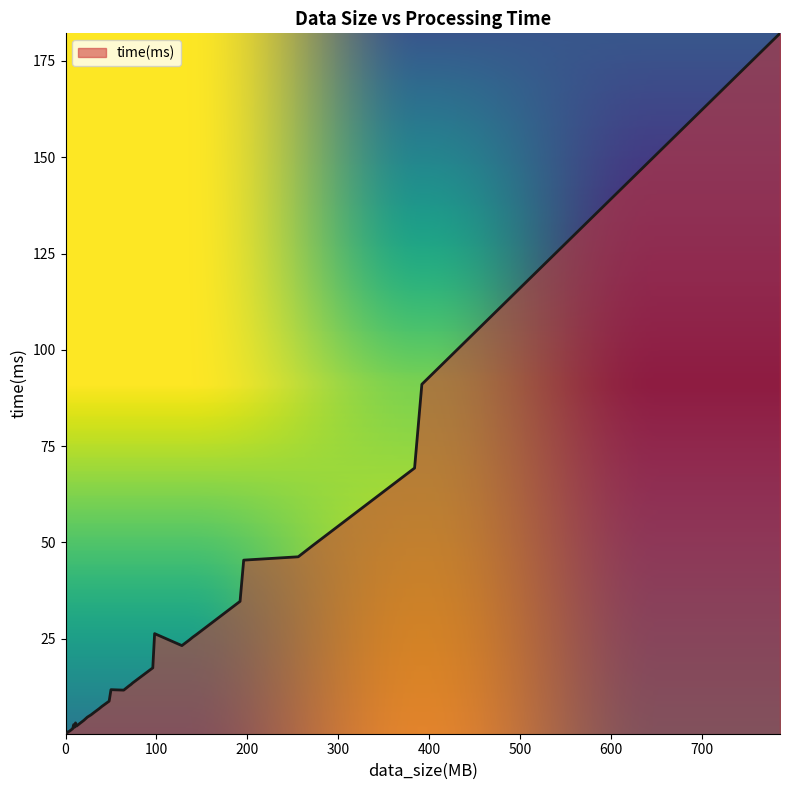

What is the greatest value displayed?

182.2